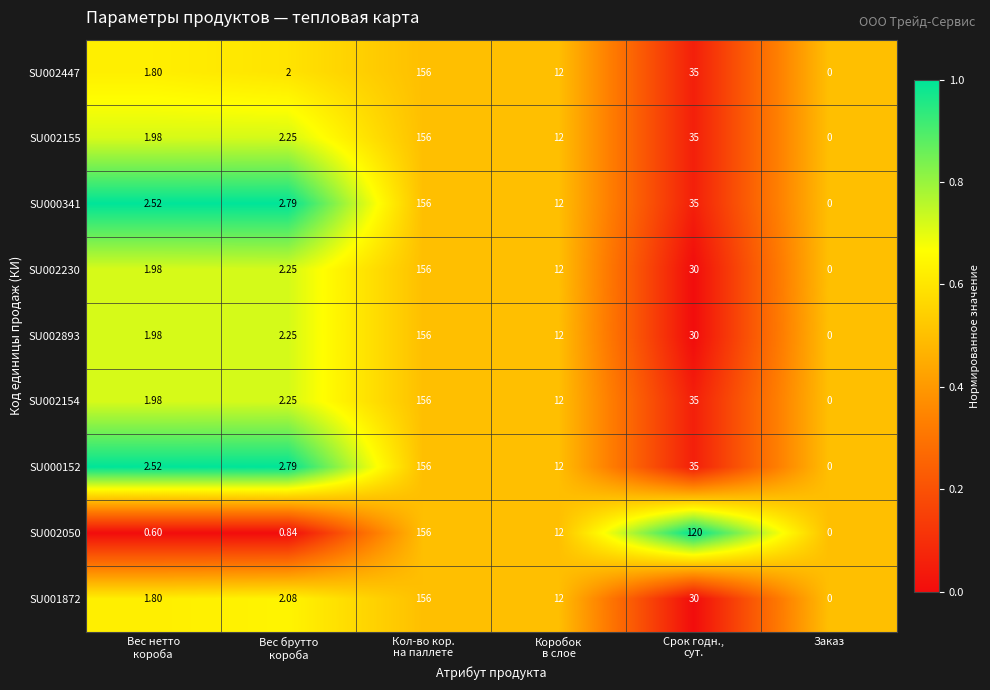

Between Вес нетто
короба and Вес брутто
короба, which series saw the biggest shift?

SU001872